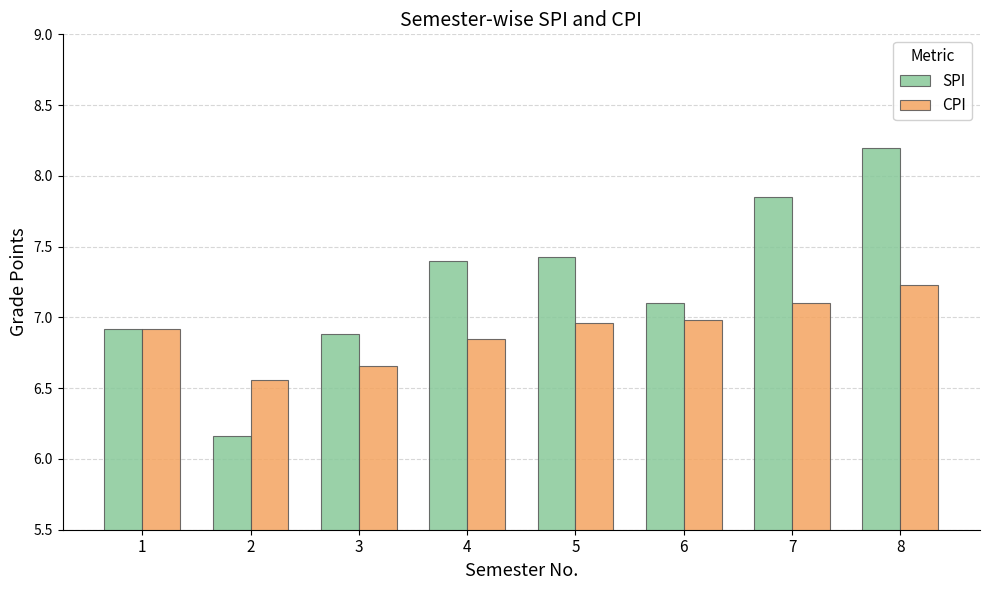

Does the chart contain any negative values?

No